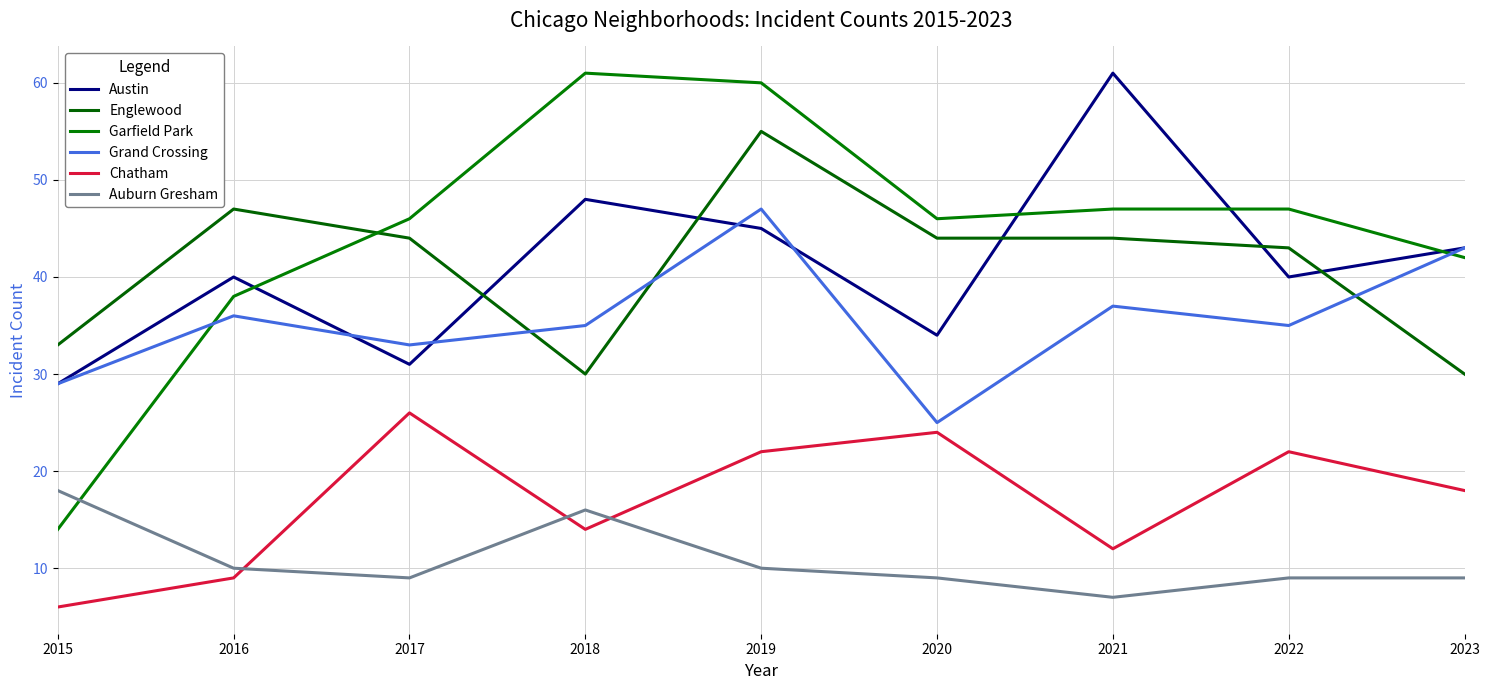

Does the chart display data point markers on the line(s)?

No